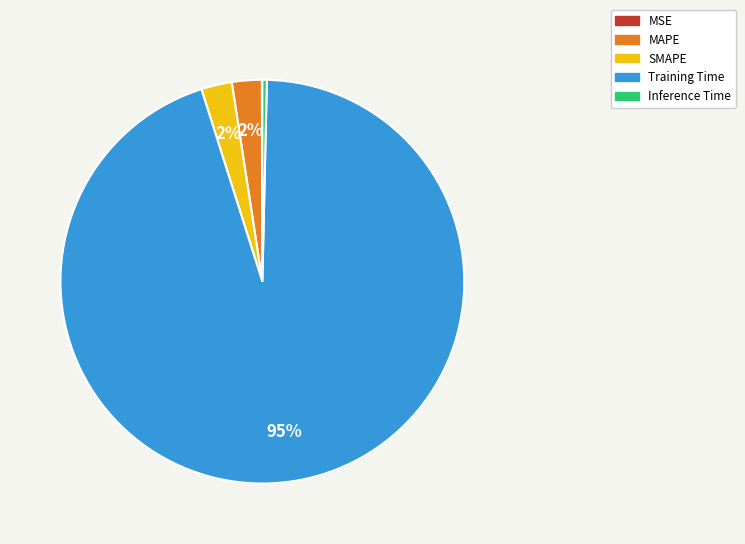

Which slice is the largest?

Training Time